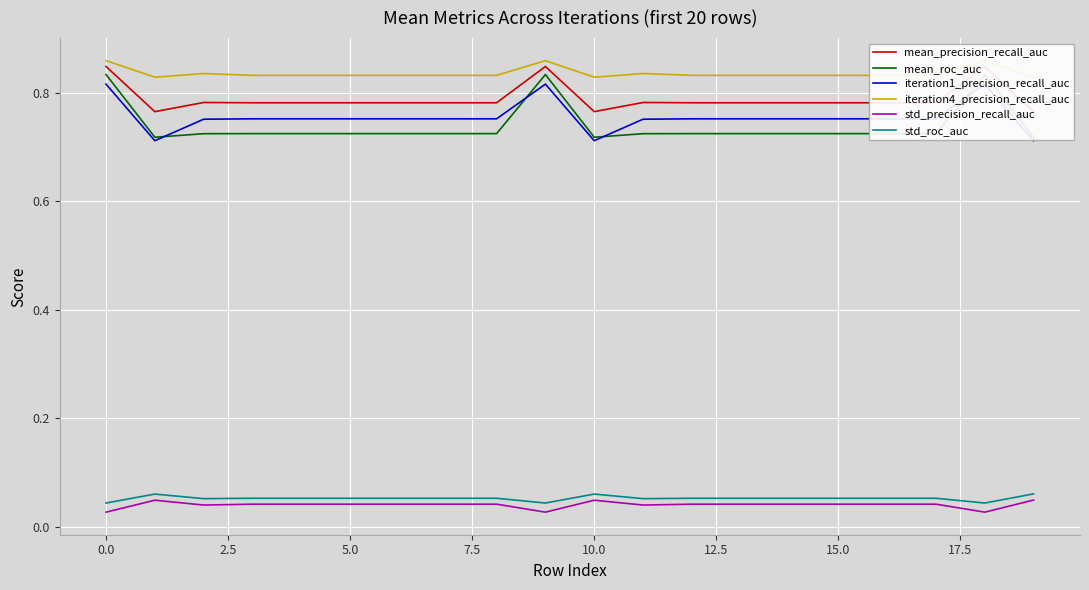

Which series has the widest spread of values?

mean_roc_auc